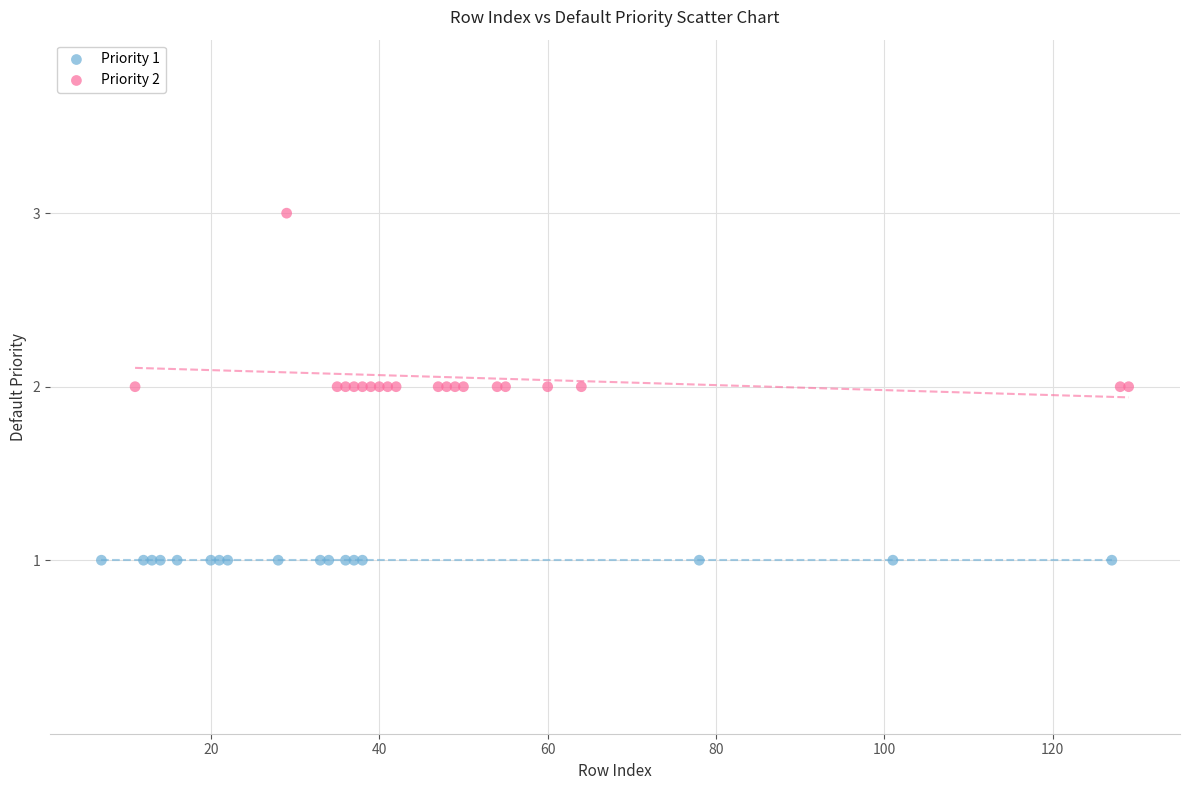

Which series contains the highest Y value?

Priority 2